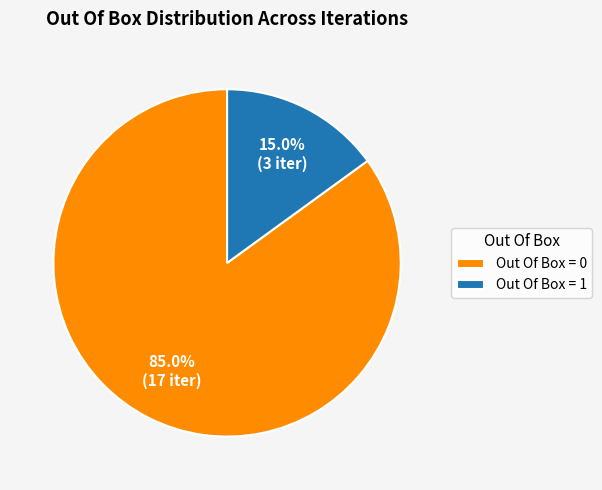

Does Out Of Box = 0 represent more than half of the total?

Yes